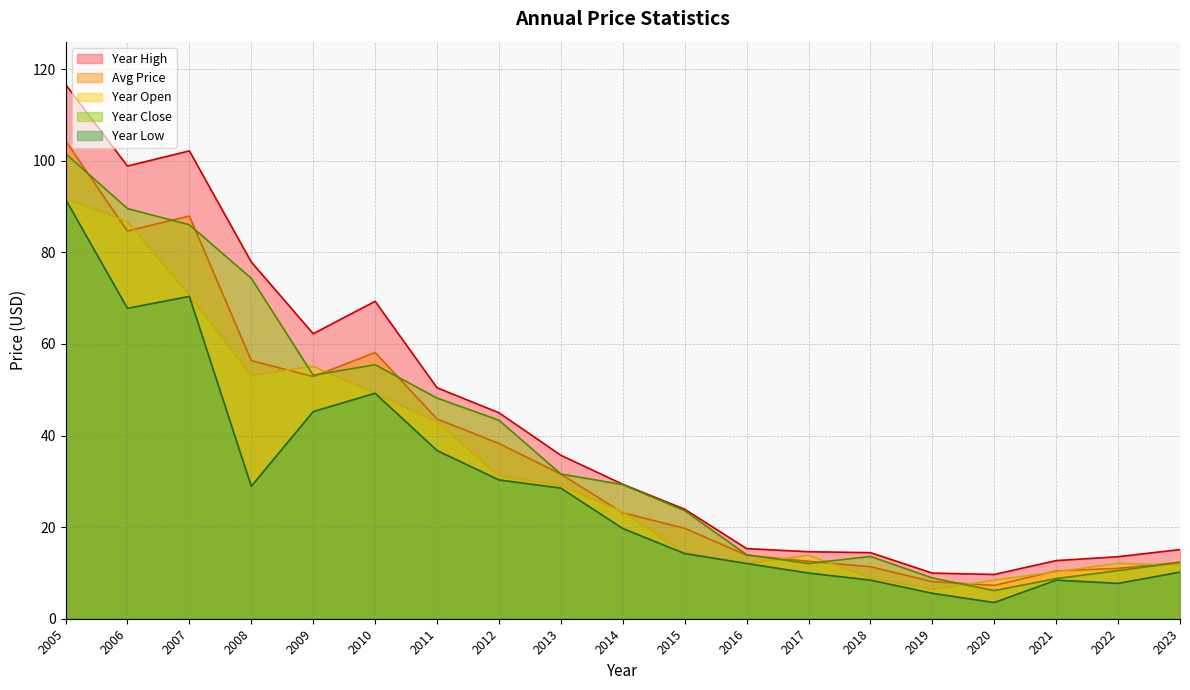

Which series has the largest total across all categories?

Year High